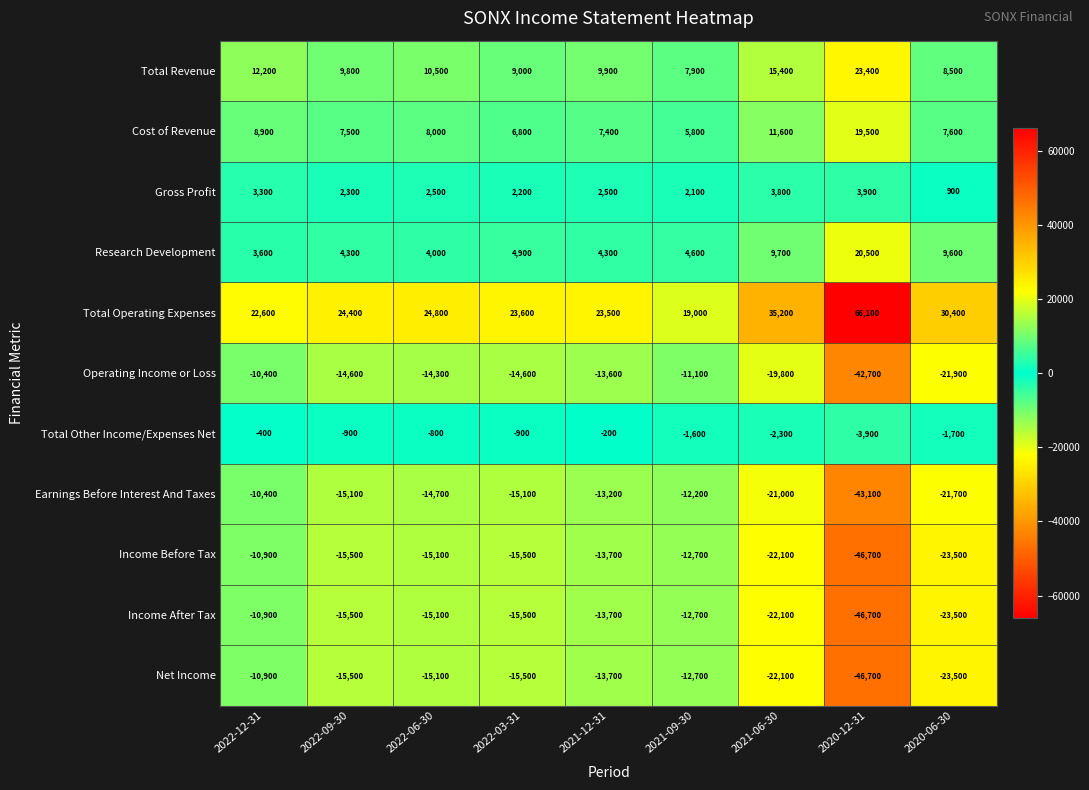

True or false: Net Income has a value of -10900 at 2022-12-31.

True